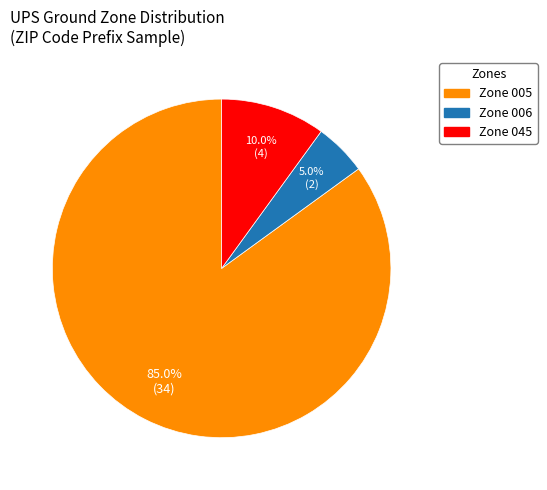

Approximately how many times larger is the value at Zone 005 compared to Zone 045?

8.5